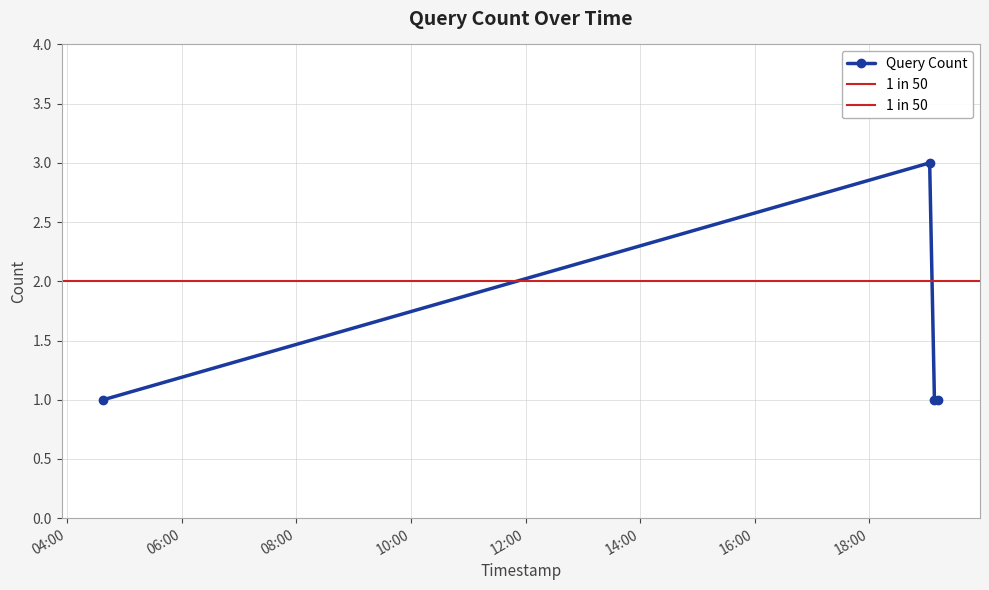

How many interior local peaks (higher than both neighbors) does the data have?

1